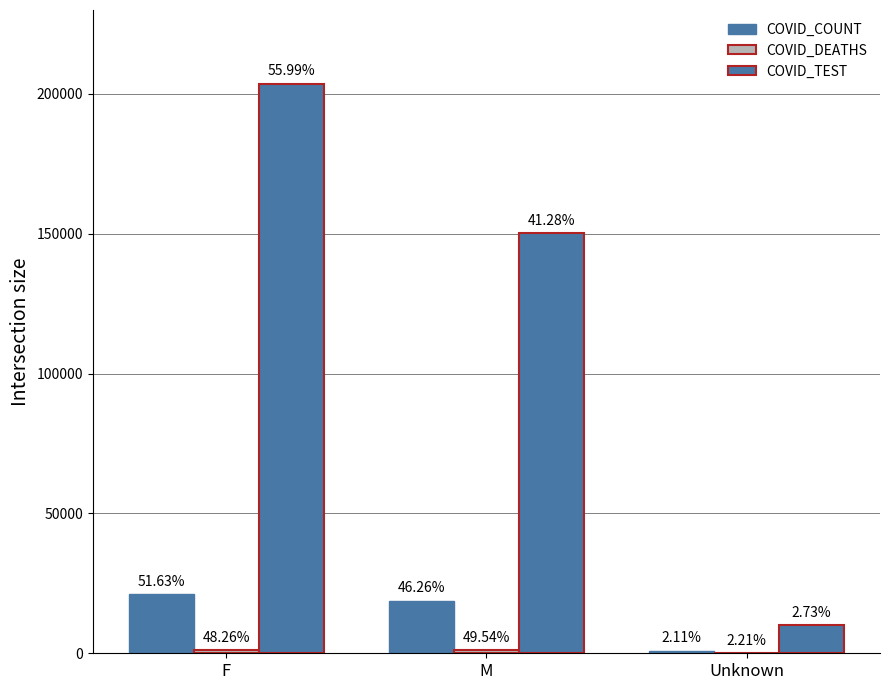

Reading left to right, what are all the values shown in this chart?

COVID_COUNT: 21056	18868	862
COVID_DEATHS: 1093	1122	50
COVID_TEST: 203648	150151	9946